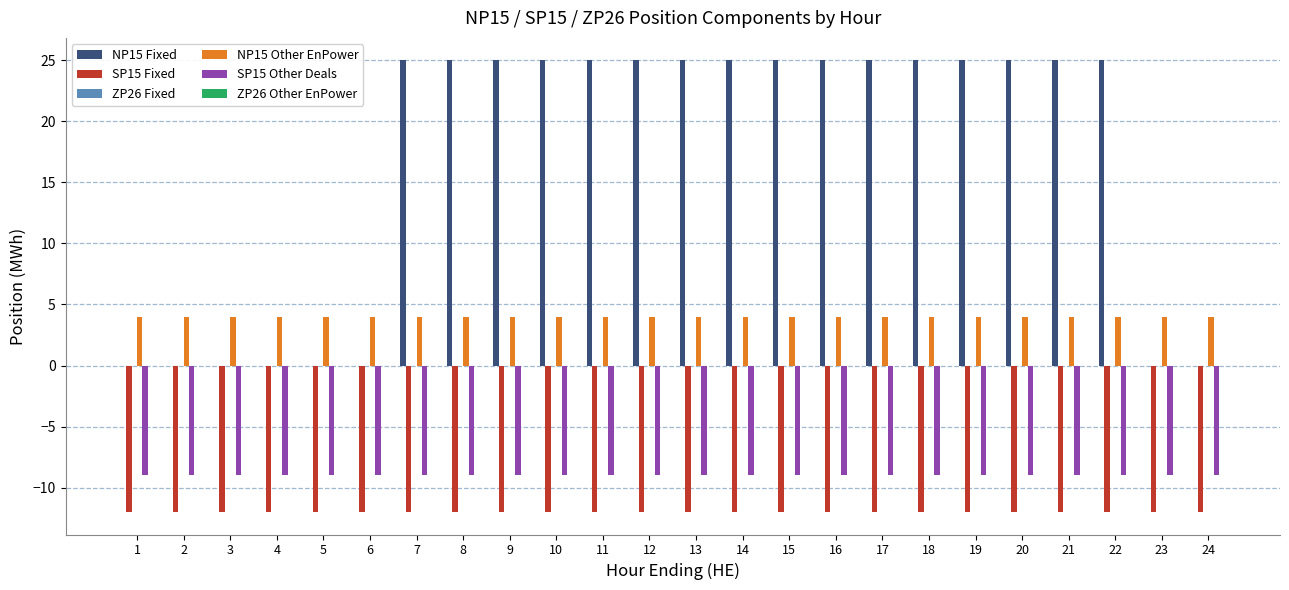

What value does the NP15 Other EnPower series have at 12?

4